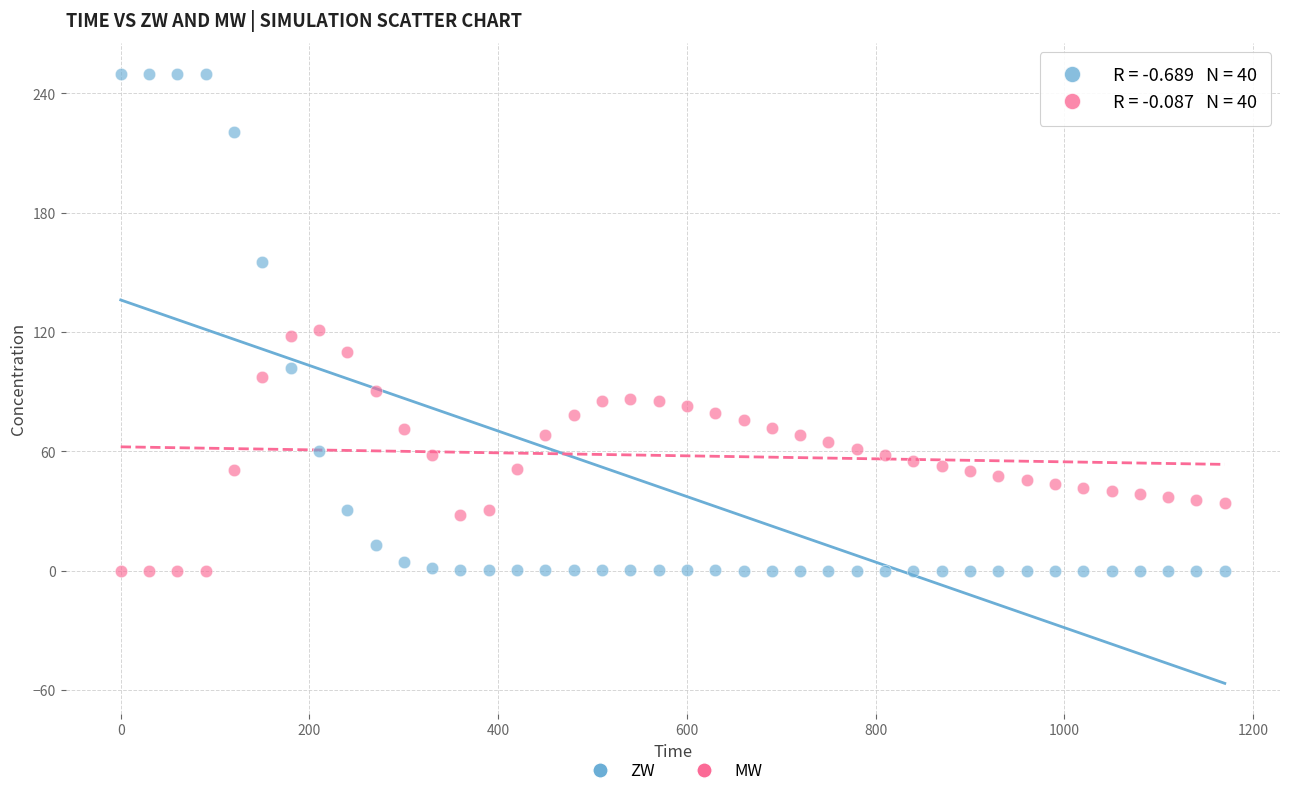

What is the X range (max minus min) for the scatter plot?

1170.0